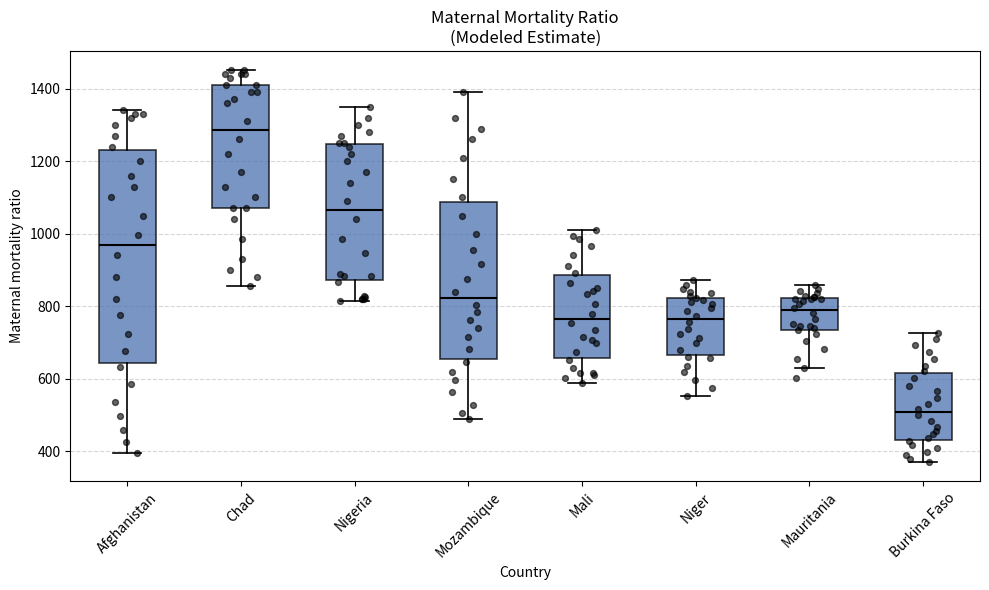

Which box is the tallest, from its lower edge to its upper edge?

Afghanistan